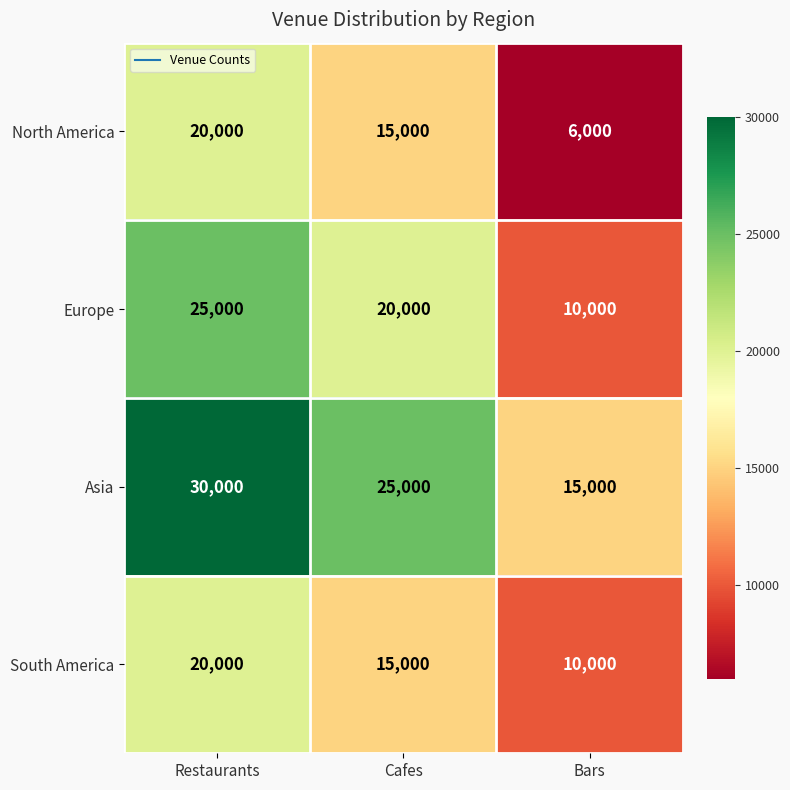

Reading right to left, extract all data points from this chart.

North America: Bars=6000	Cafes=15000	Restaurants=20000
Europe: Bars=10000	Cafes=20000	Restaurants=25000
Asia: Bars=15000	Cafes=25000	Restaurants=30000
South America: Bars=10000	Cafes=15000	Restaurants=20000